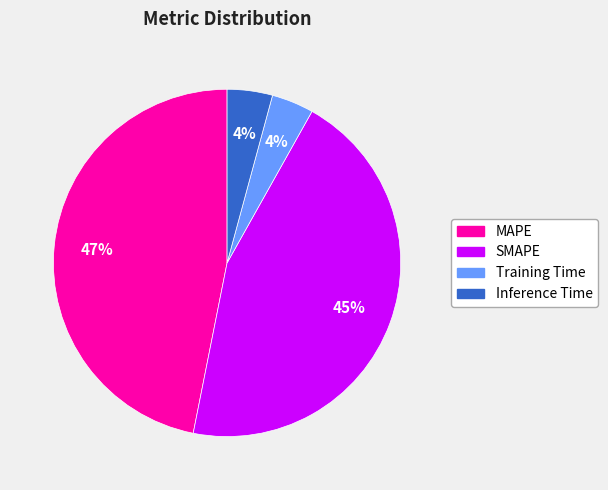

Is MAPE the majority of the pie?

No